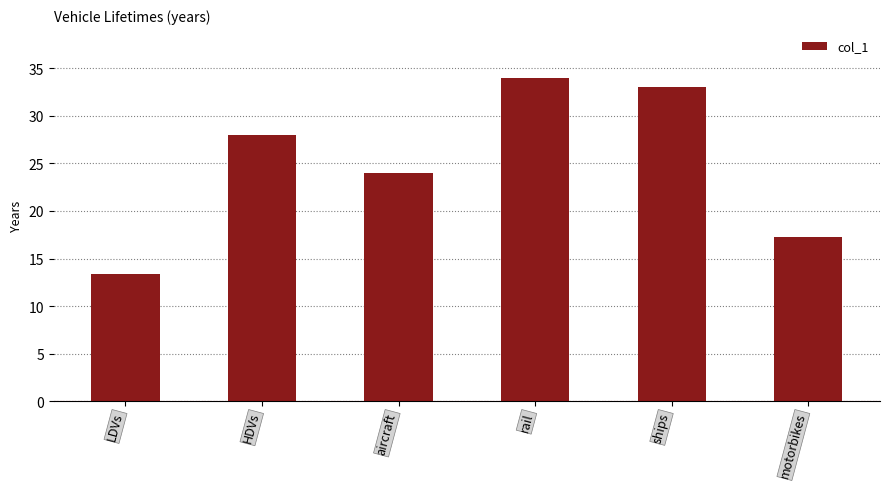

Reading left to right, extract all data points from this chart.

13.4	28.0	24.0	34.0	33.0	17.2